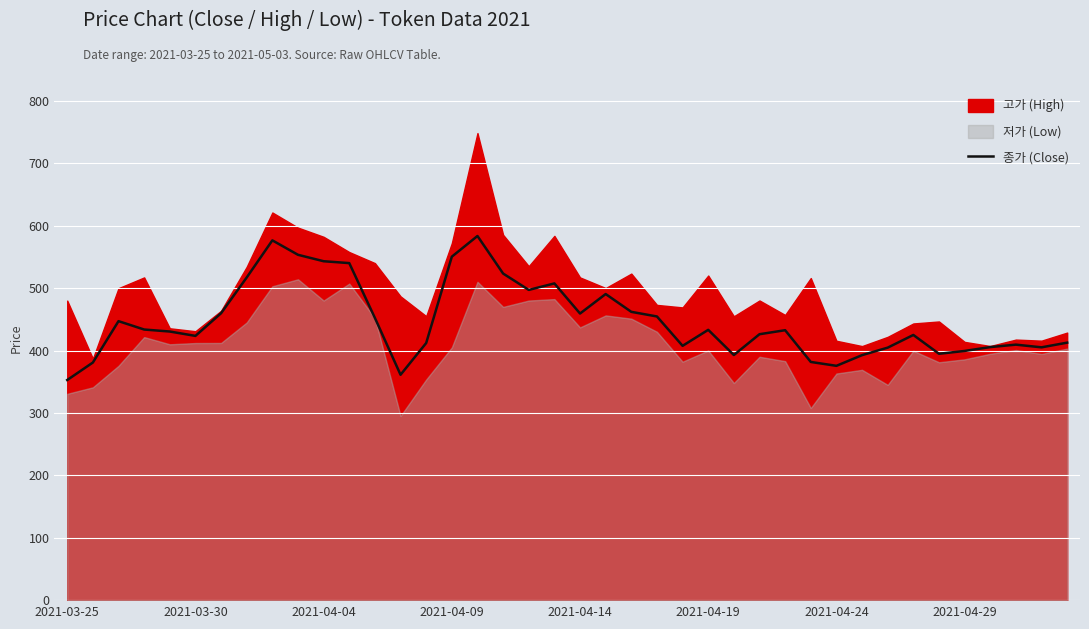

What is the highest value of the 종가 (Close) series?

583.3